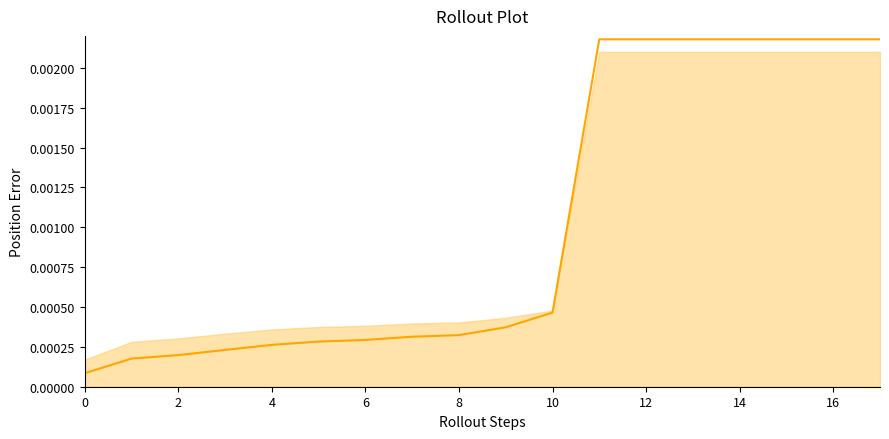

Which has a higher value, 14 or 13?

13